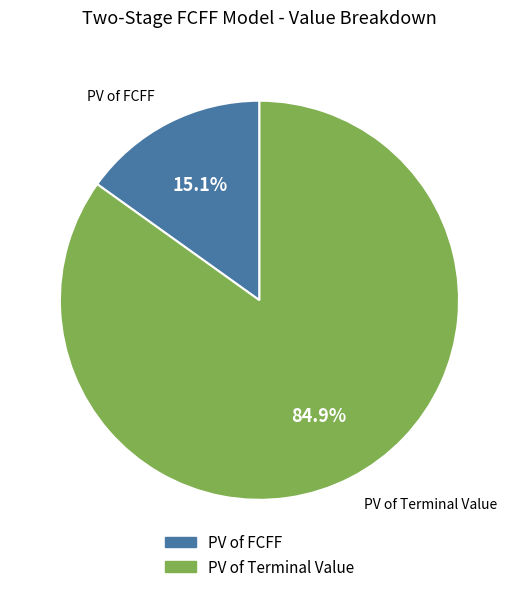

Which category accounts for the majority?

PV of Terminal Value